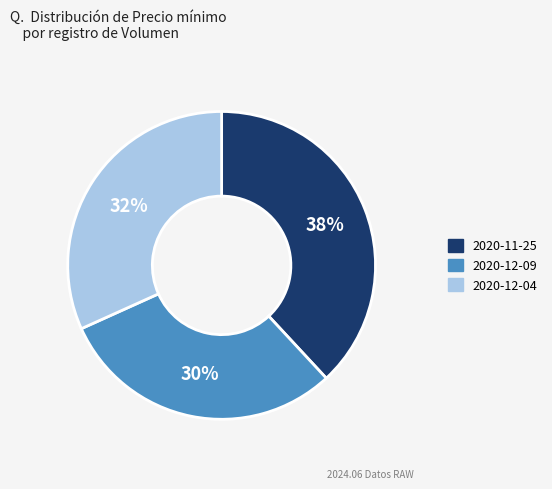

Is there a majority slice in this chart?

No